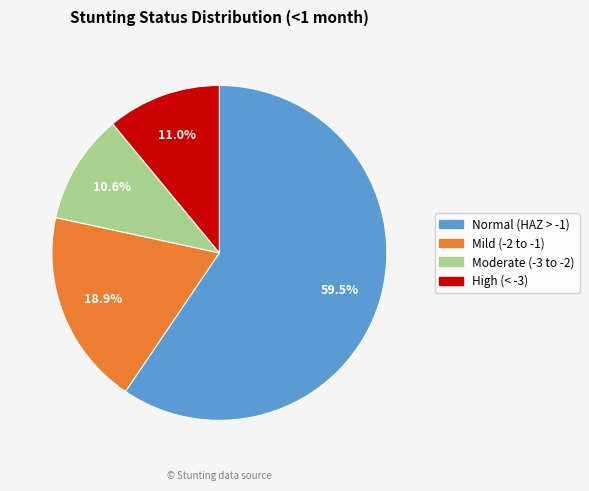

Does any single category account for the majority?

Yes